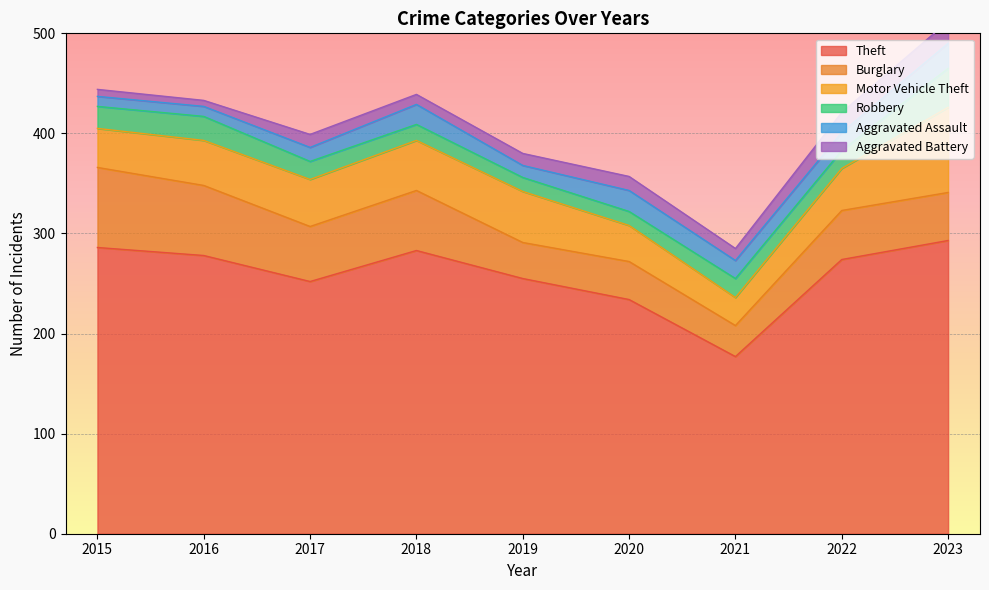

True or false: Aggravated Battery and Burglary intersect in this chart.

False